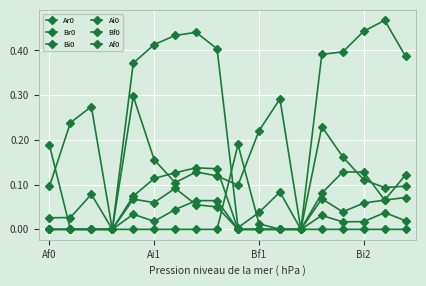

Does the chart display data point markers on the line(s)?

Yes